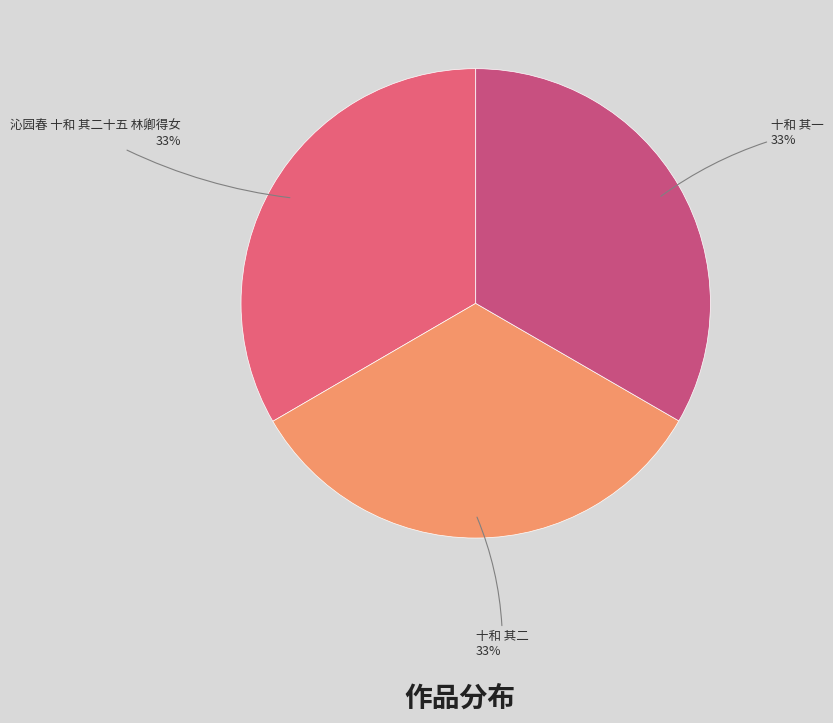

To the nearest percent, what is the average slice percentage?

33%